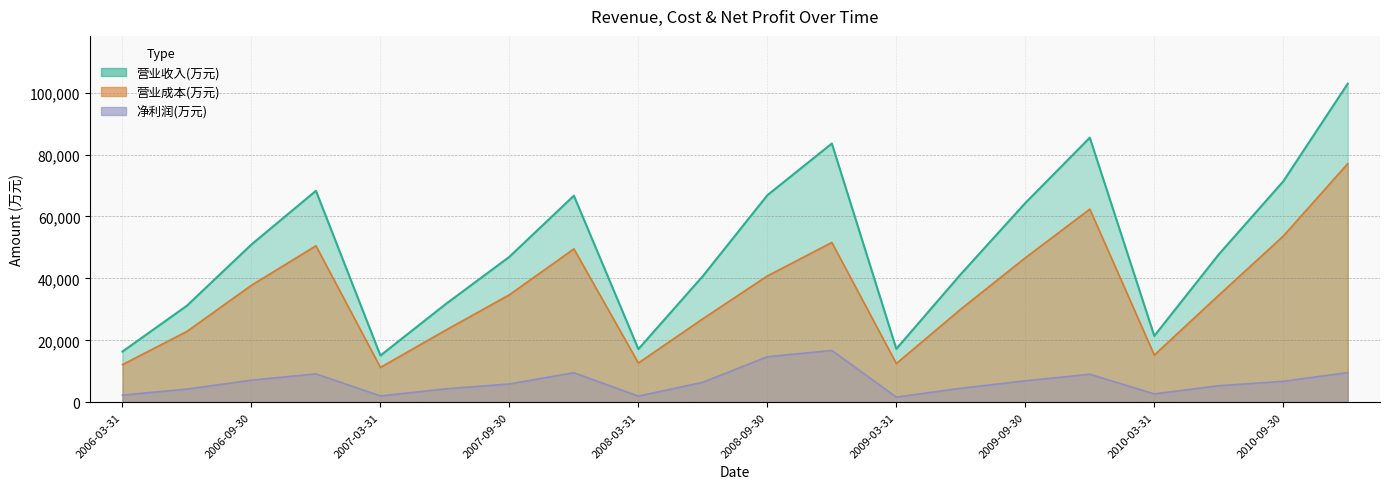

True or false: 净利润(万元) and 营业成本(万元) intersect in this chart.

False